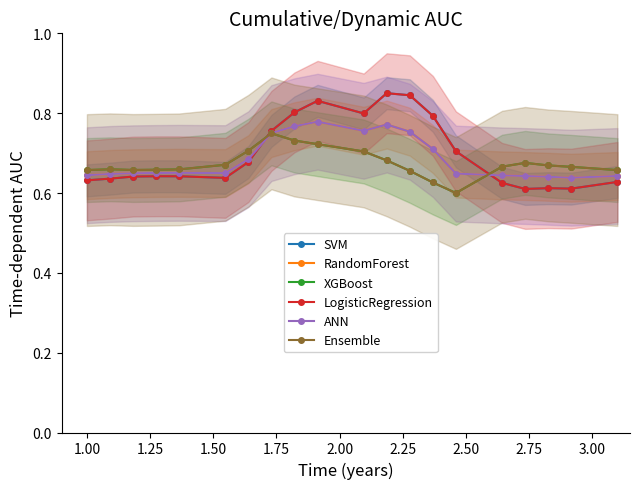

What is the maximum value shown in the chart?

0.8